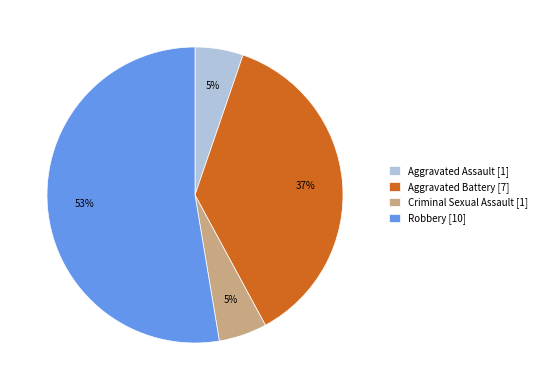

Which has a higher value, Criminal Sexual Assault [1] or Robbery [10]?

Robbery [10]